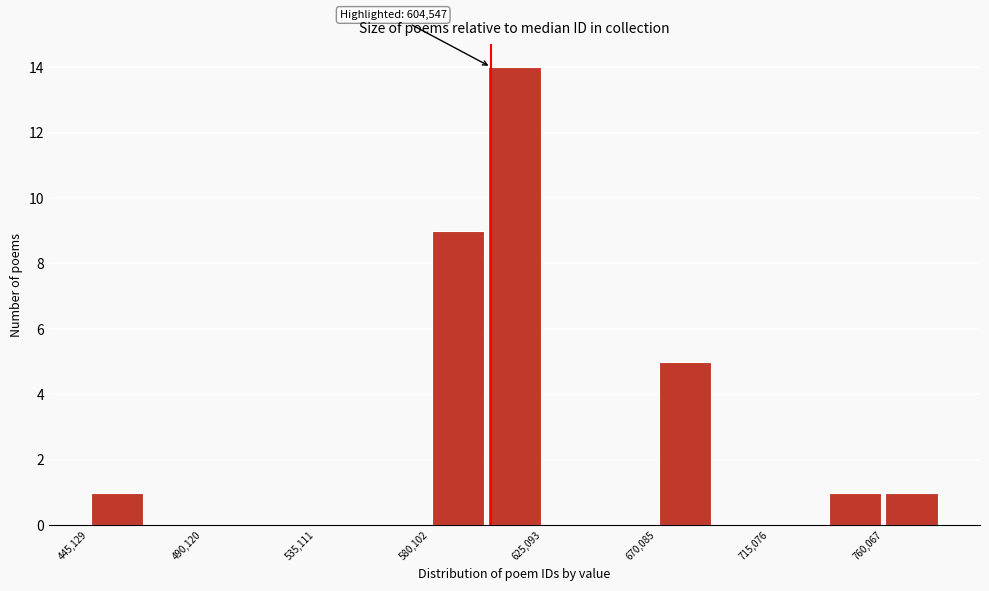

Which range on the x-axis has the tallest bar?

605000 to 625000